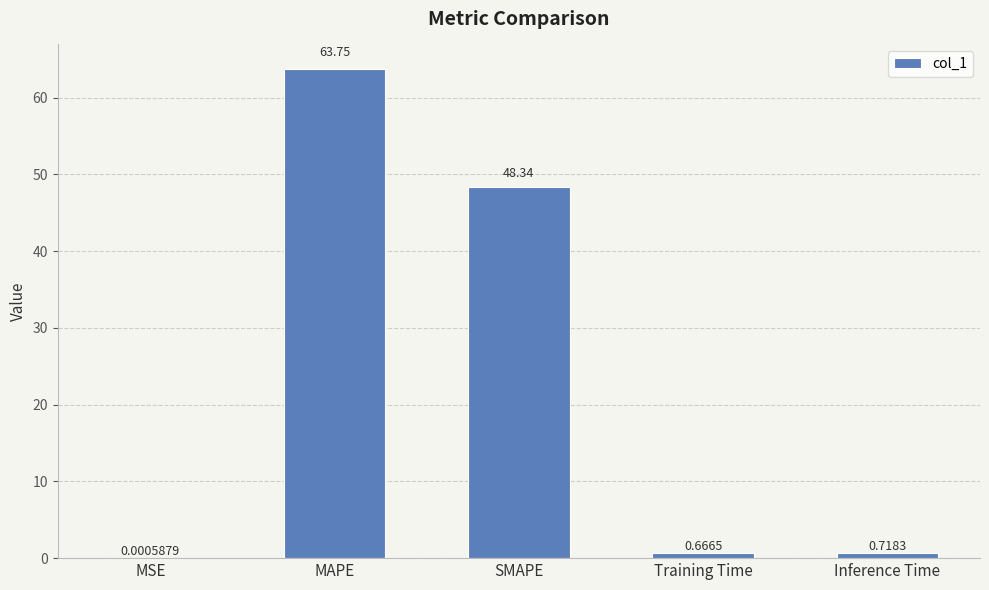

What is the sum of all values?

113.5